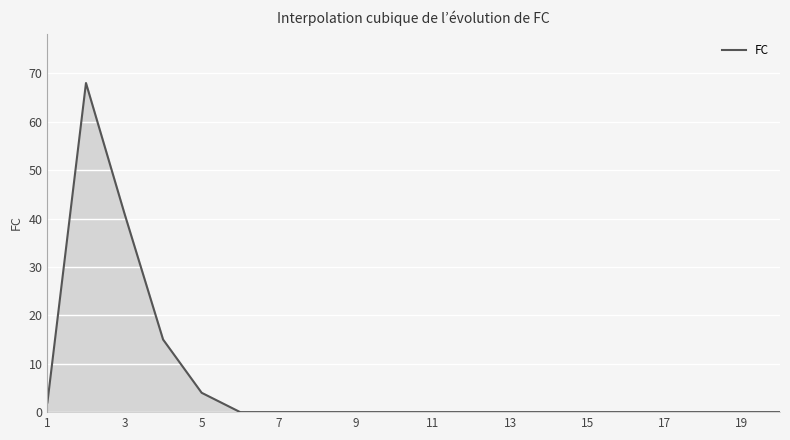

What is the difference between the maximum and minimum values?

68